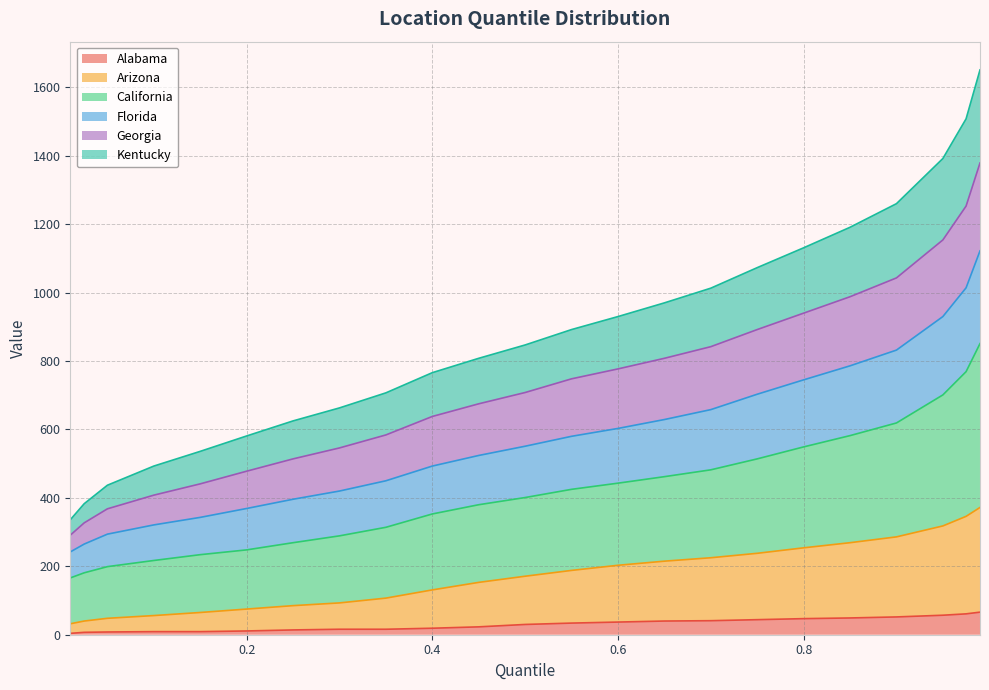

What is the value of the Alabama point at the 23rd from the left?

66